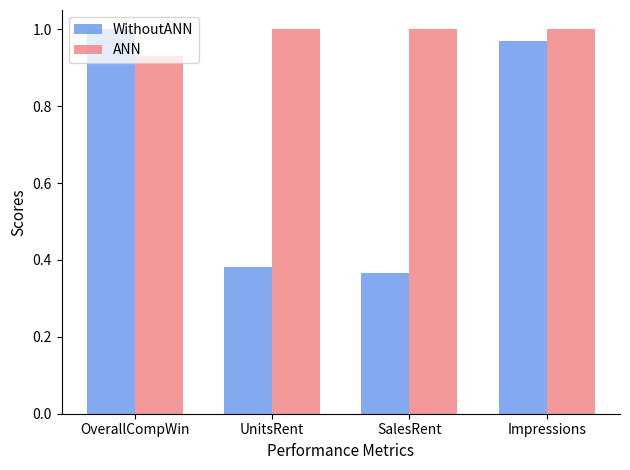

How many categories are shown in the chart?

4